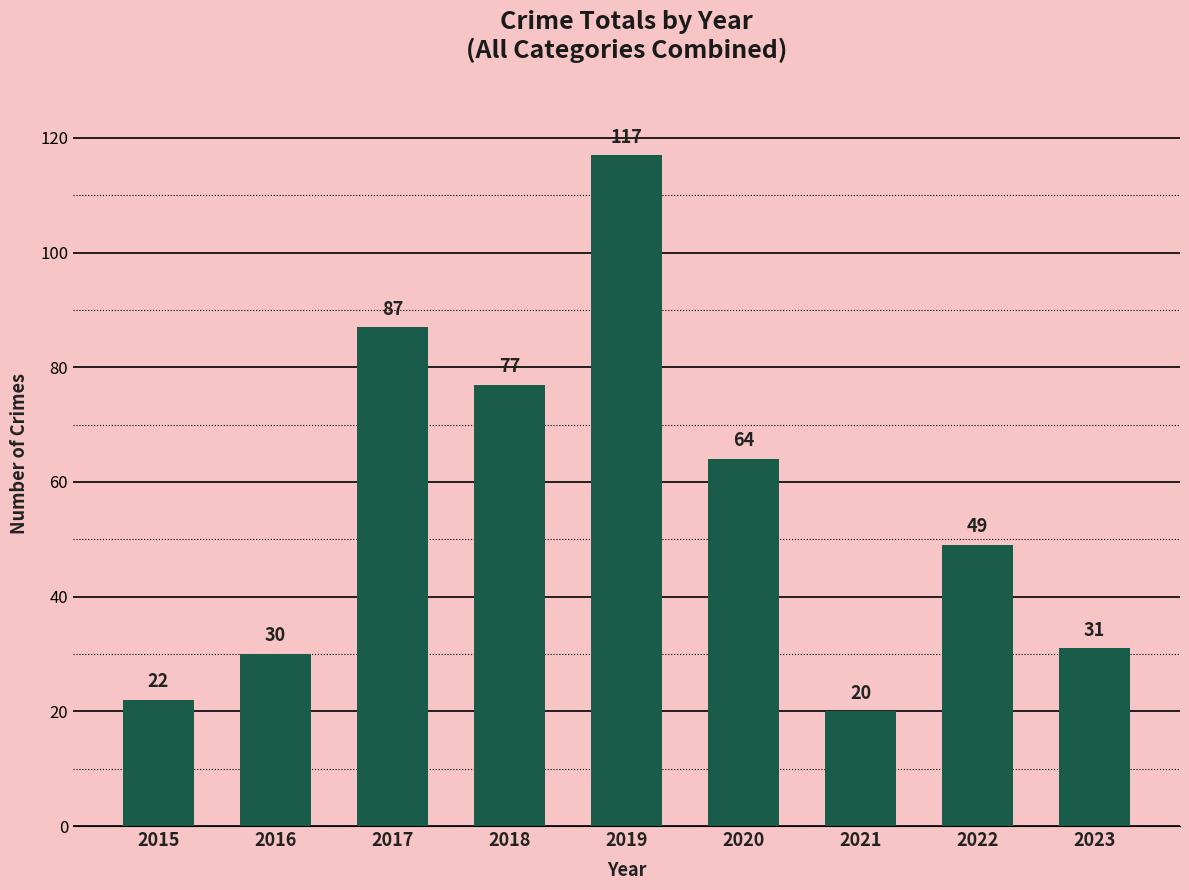

Are the bars horizontal?

No